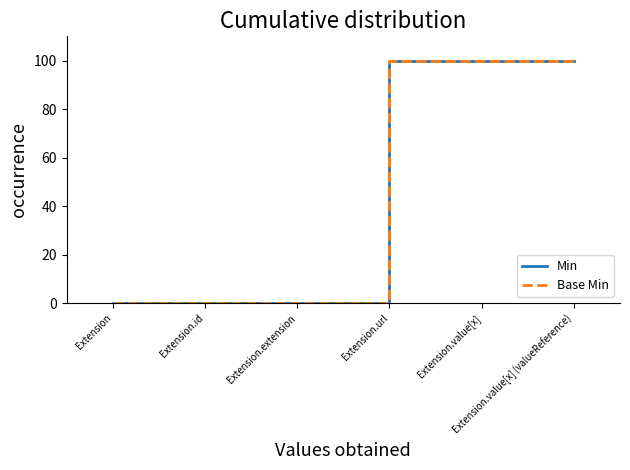

Is this an area chart (filled region under the line)?

No